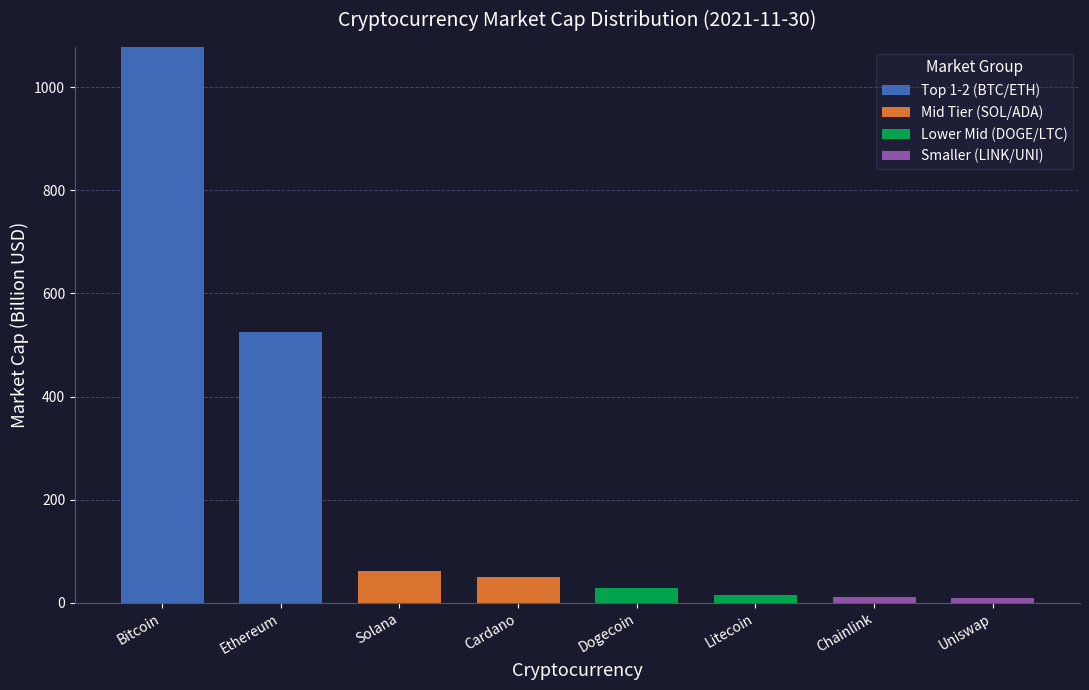

At which category is the sum across all series the highest?

Bitcoin